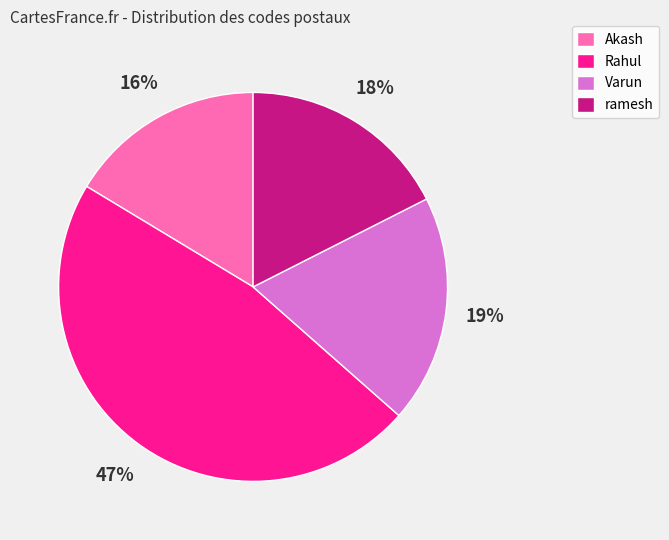

True or false: Rahul accounts for 58% of the total.

False